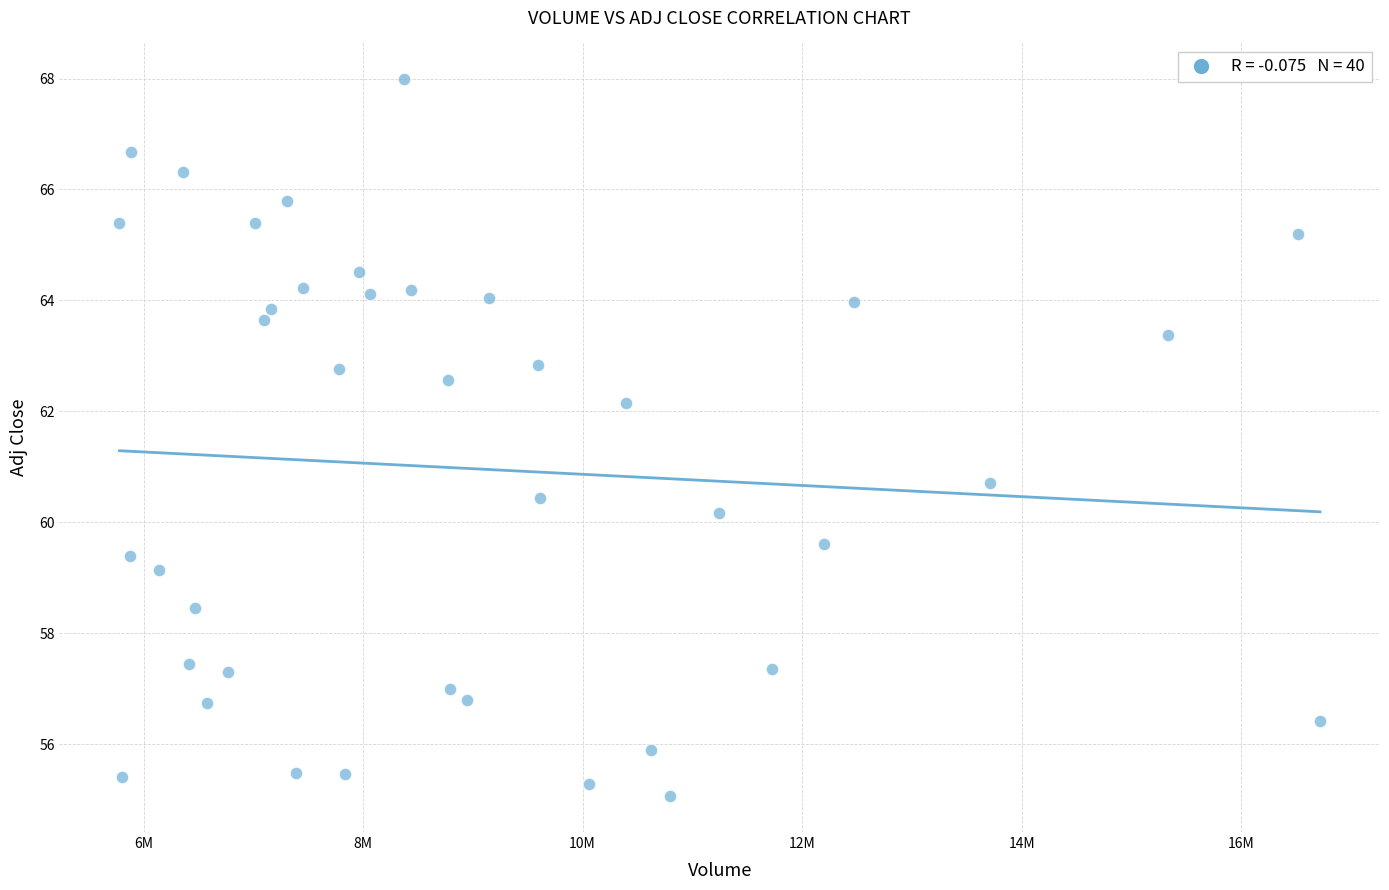

What is the range of X values (max minus min)?

10937900.0